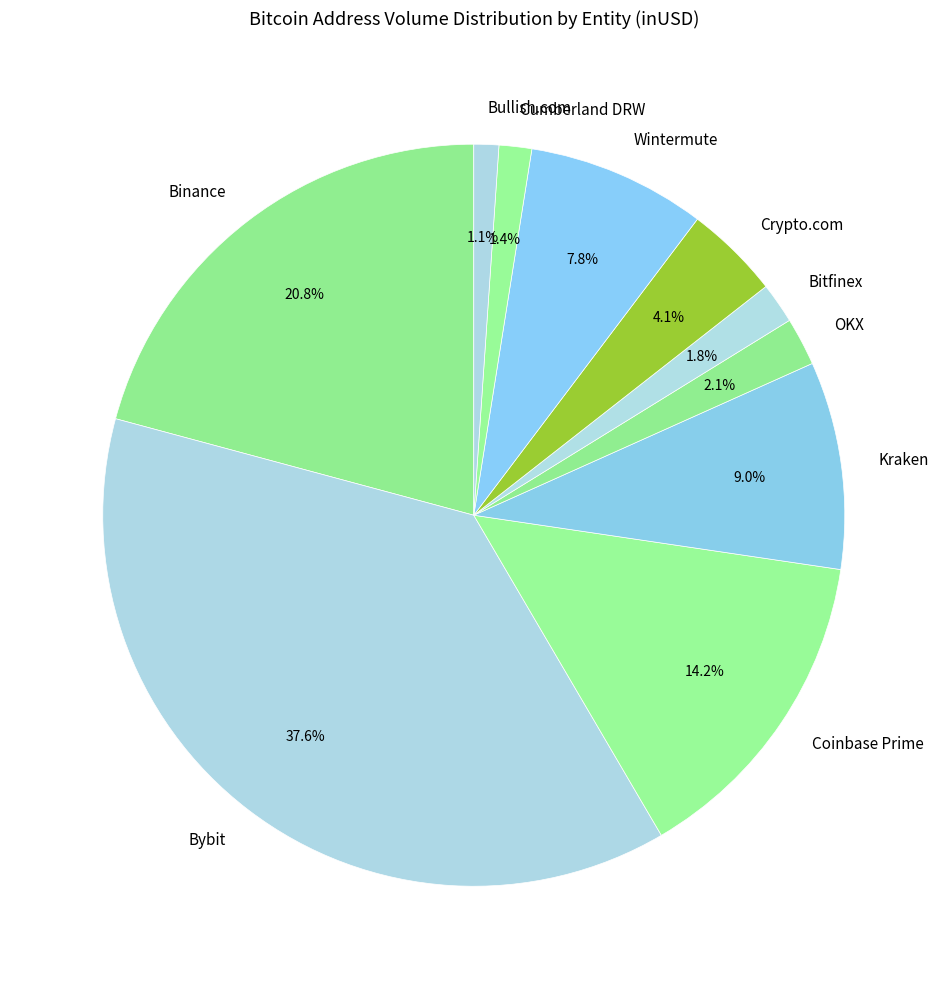

How many segments does this pie chart have?

10